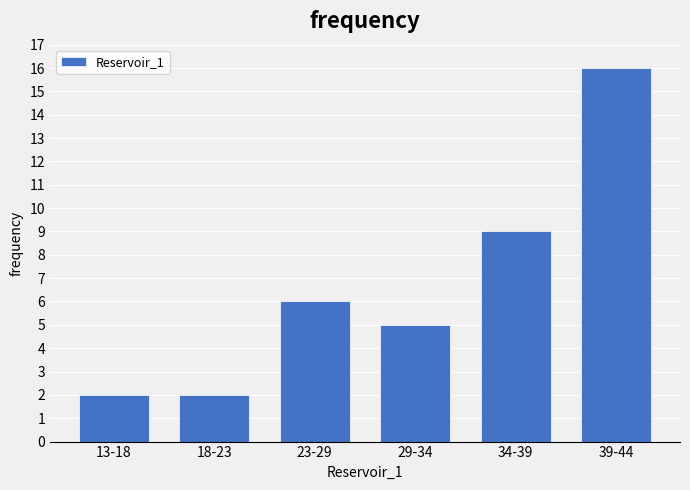

Reading left to right, list all the values displayed in this chart.

13-18=2	18-23=2	23-29=6	29-34=5	34-39=9	39-44=16